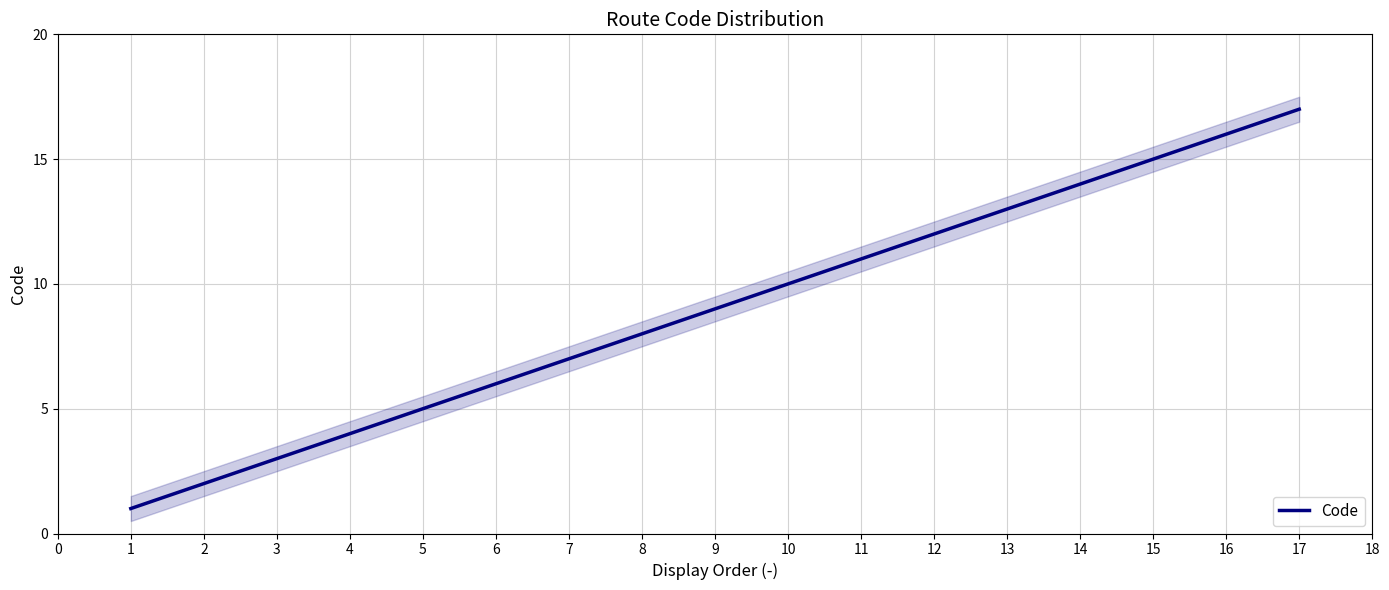

Reading right to left, list all the values displayed in this chart.

17	16	15	14	13	12	11	10	9	8	7	6	5	4	3	2	1